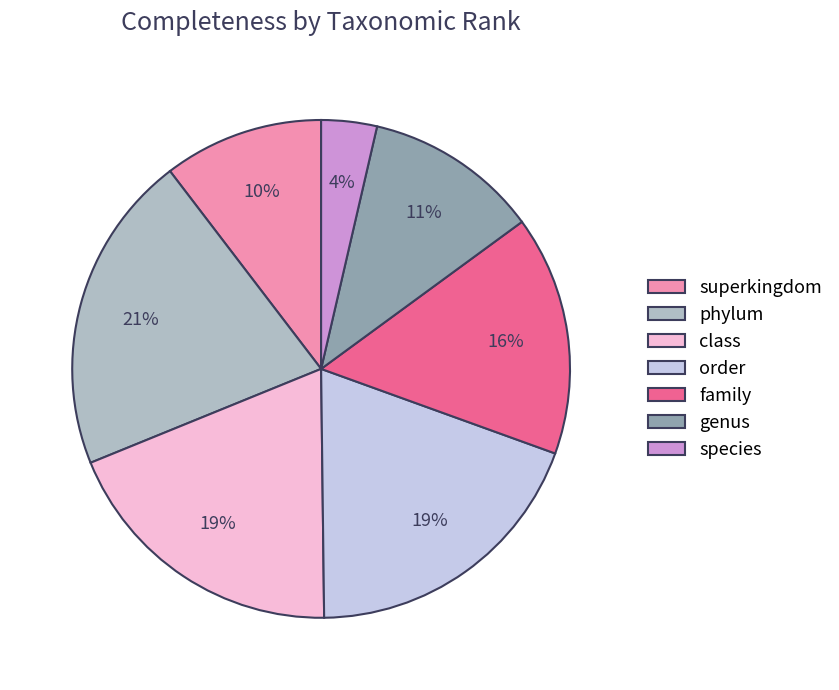

Is there a majority slice in this chart?

No